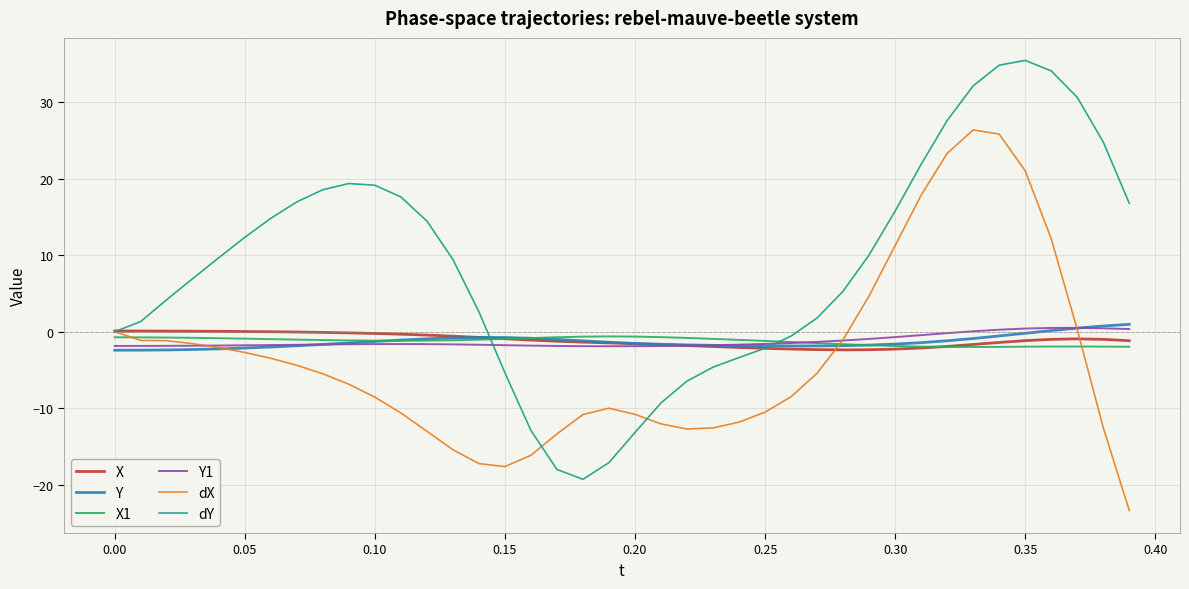

What is the lowest value of the dY series?

-19.3